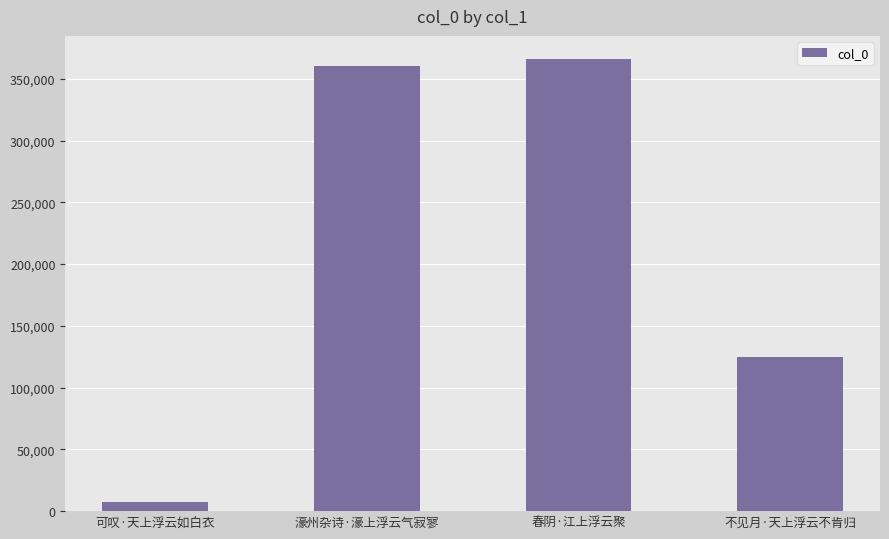

What is the minimum value shown in the chart?

7466